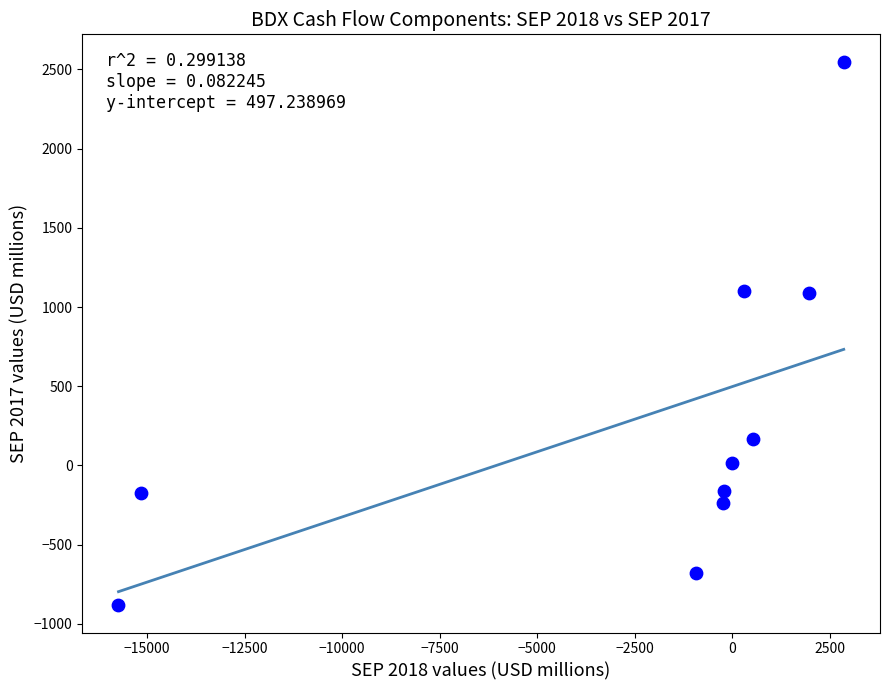

What is the average X value?

-2658